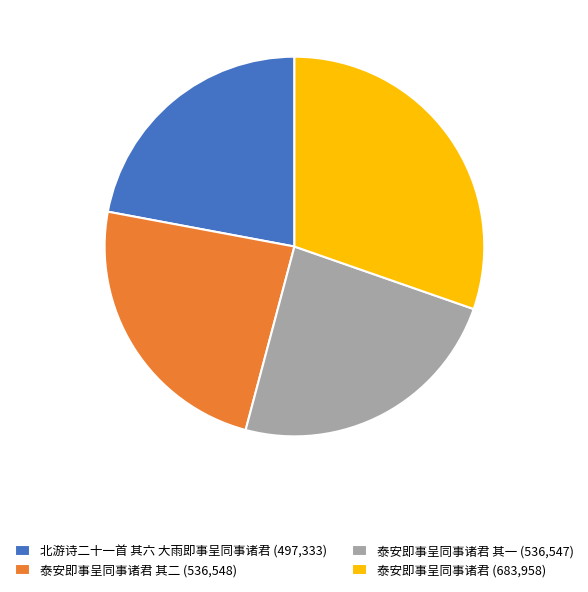

Approximately how many times larger is the value at 泰安即事呈同事诸君 其二 (536,548) compared to 北游诗二十一首 其六 大雨即事呈同事诸君 (497,333)?

1.1